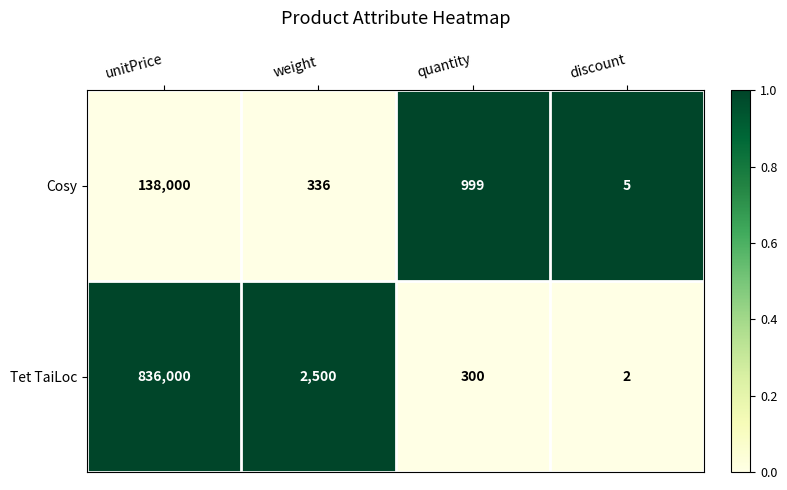

The Tet TaiLoc series shows 3 at discount. True or false?

False